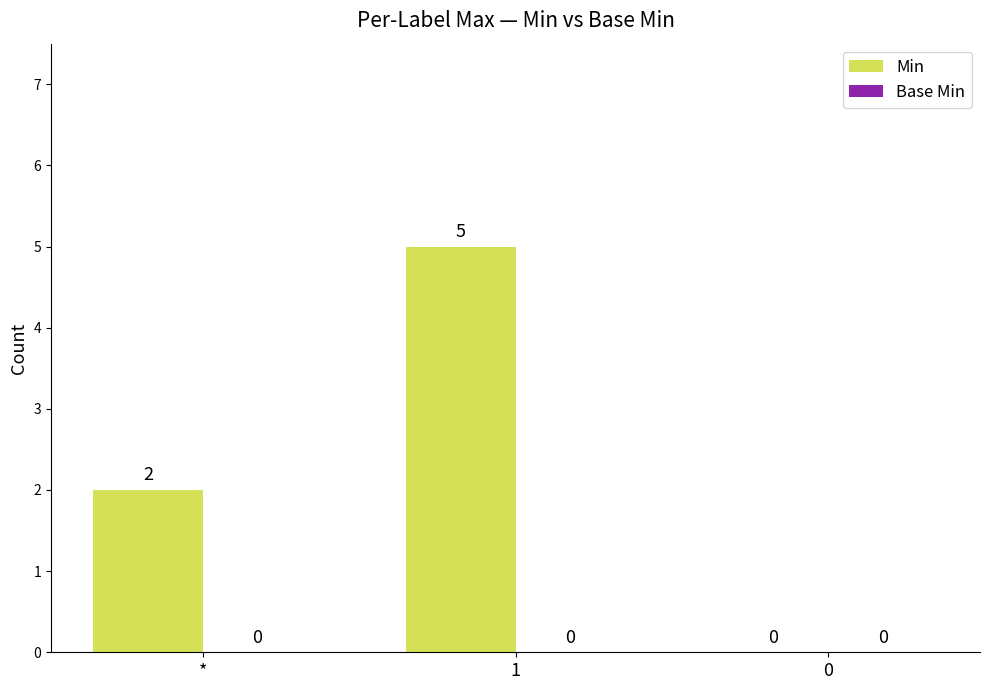

The chart shows a value of -2 at 0. True or false?

False